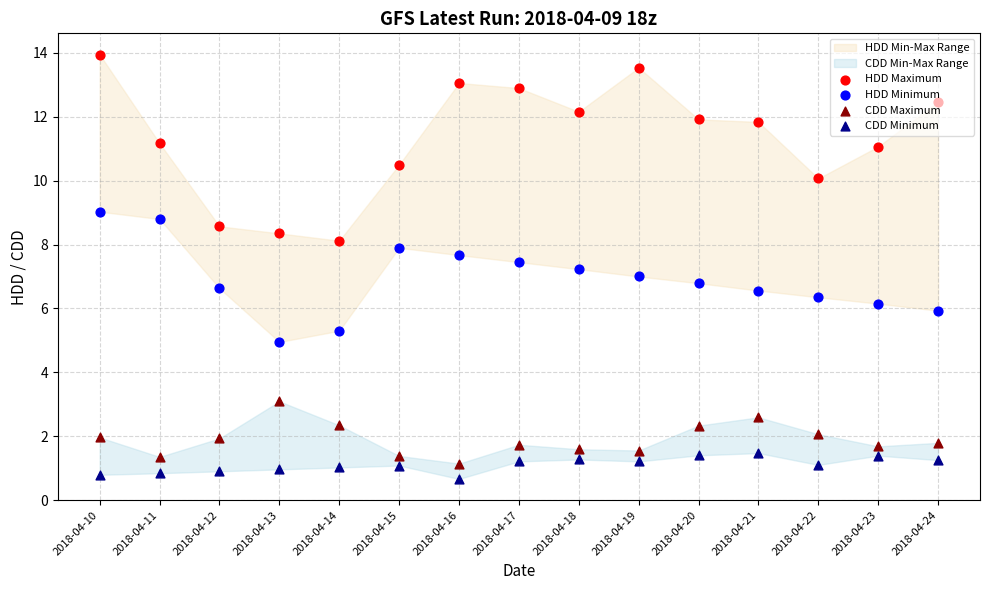

Which series contains the lowest Y value?

CDD Minimum